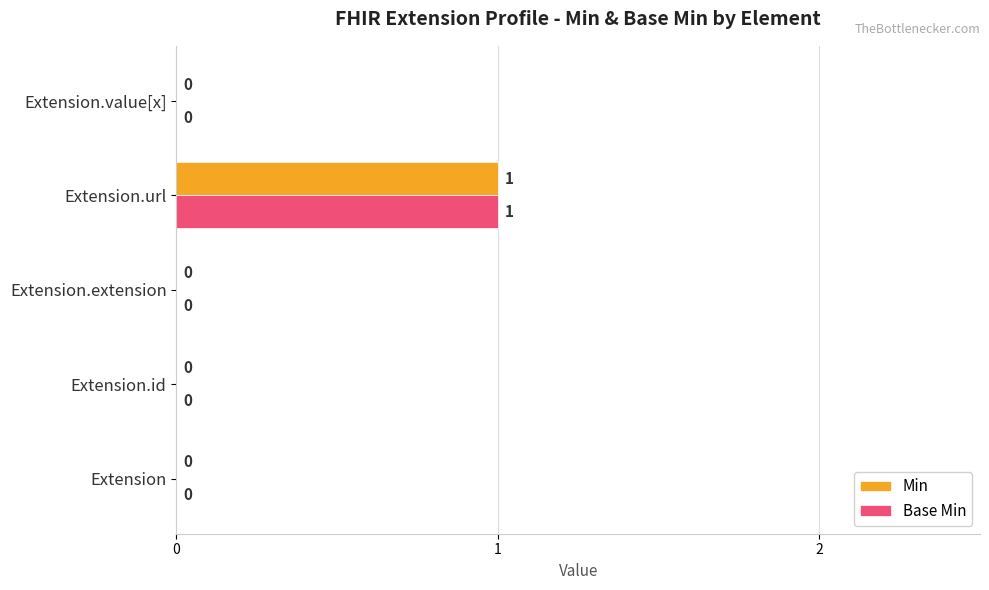

Is it true that Min equals 0 at Extension.extension?

True